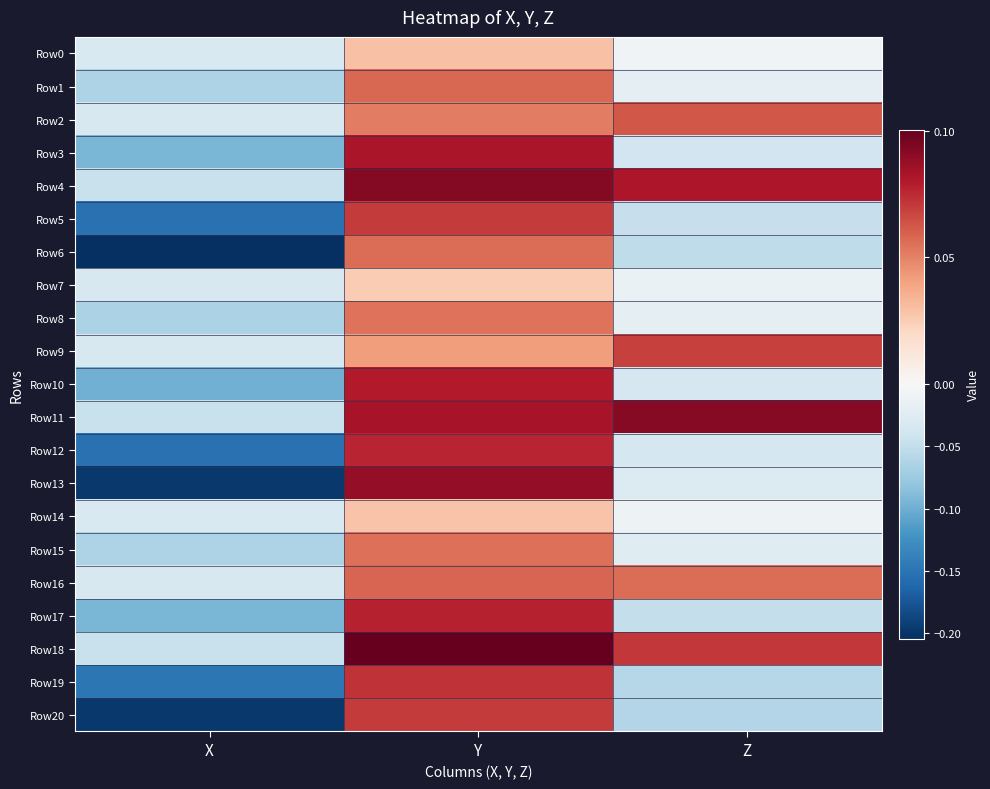

At X, list the series in order from smallest to largest.

Row6, Row13, Row20, Row5, Row12, Row19, Row10, Row3, Row17, Row8, Row1, Row15, Row4, Row11, Row18, Row2, Row7, Row9, Row16, Row0, Row14